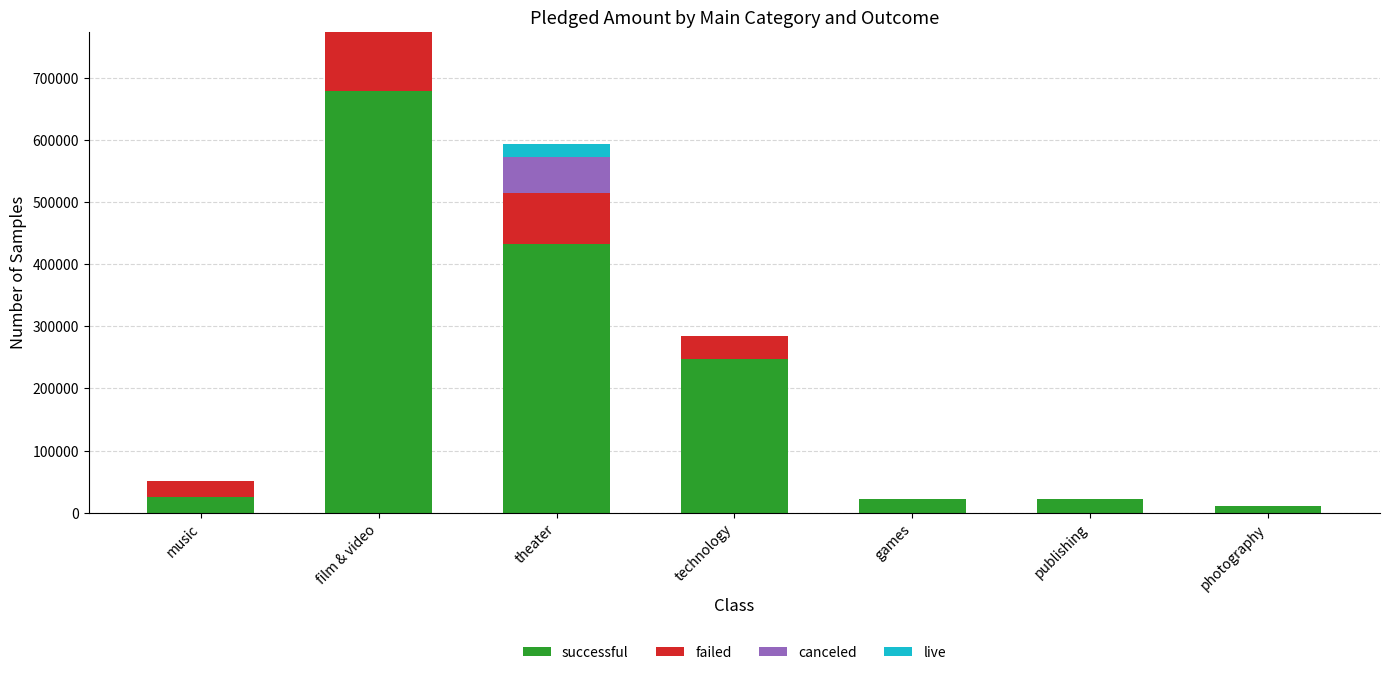

At which category is the sum across all series the highest?

film & video